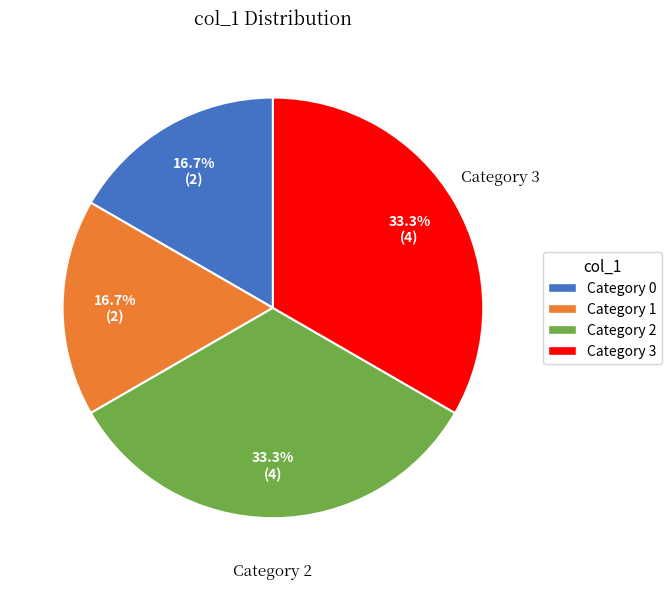

Is there any slice that represents more than half of the pie?

No